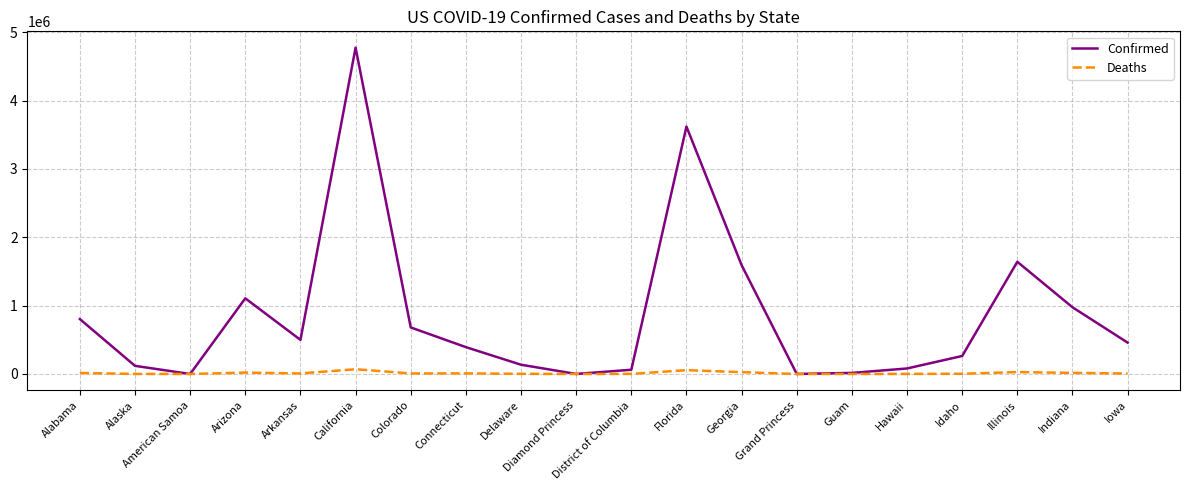

Is this an area chart (filled region under the line)?

No